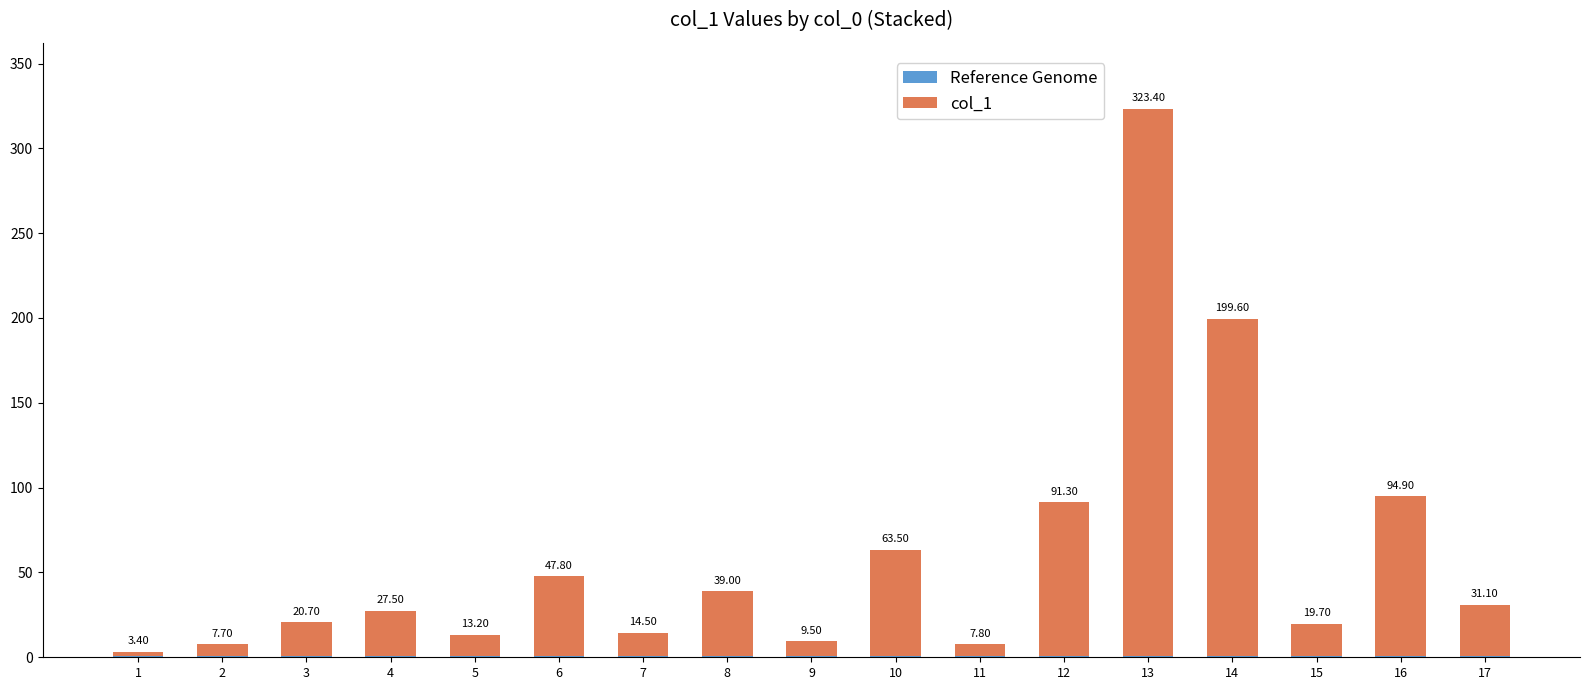

Are the bars grouped side by side (vs. stacked)?

No